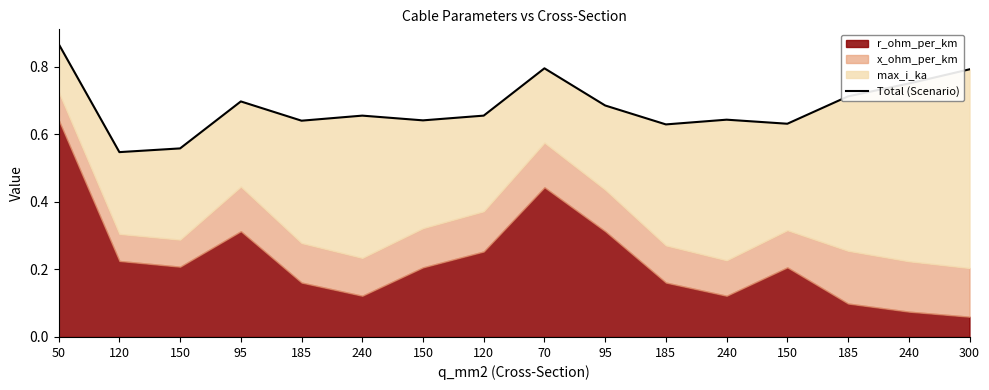

Reading right to left, what are all the values shown in this chart?

0.8	0.8	0.7	0.6	0.6	0.6	0.7	0.8	0.7	0.6	0.7	0.6	0.7	0.6	0.5	0.9